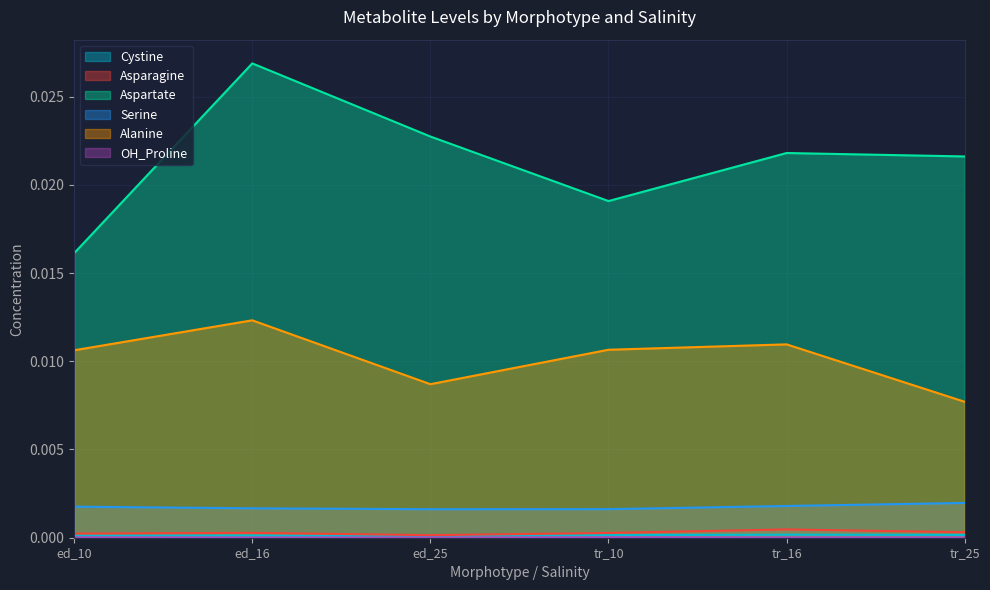

The value of Cystine at tr_10 is 0.0. True or false?

False